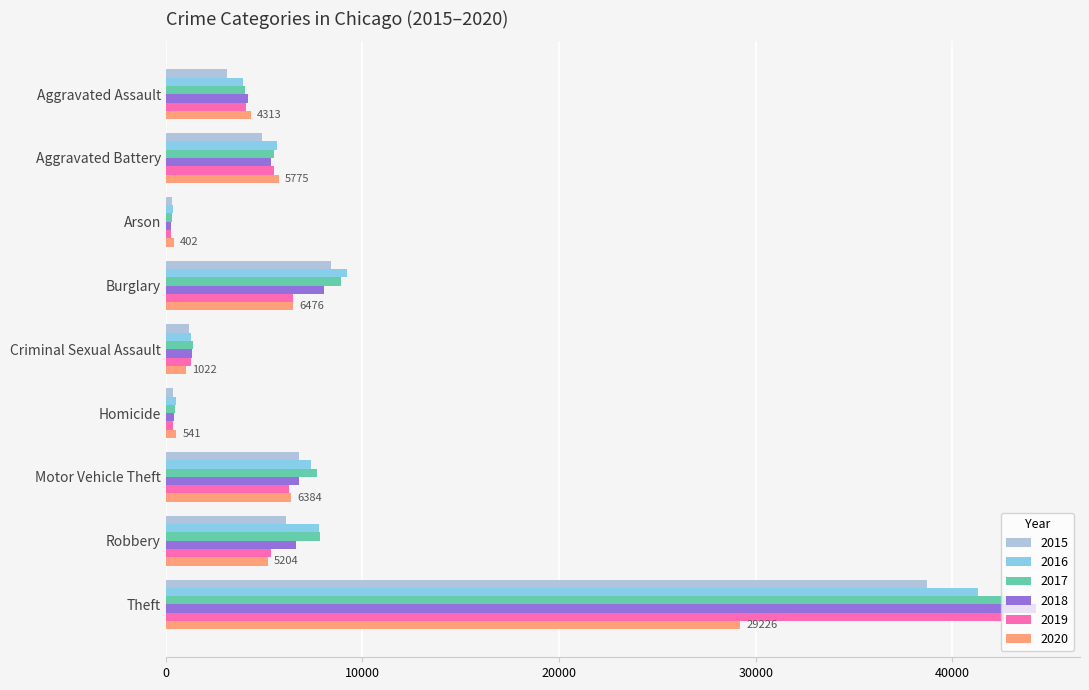

What is the difference between the maximum and minimum values in the 2020 series?

28824